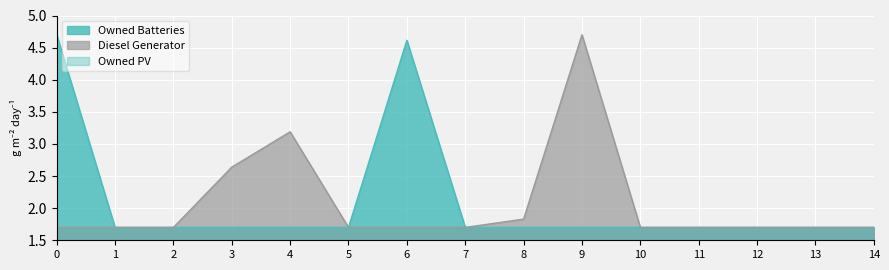

Count the number of data series in this chart.

3